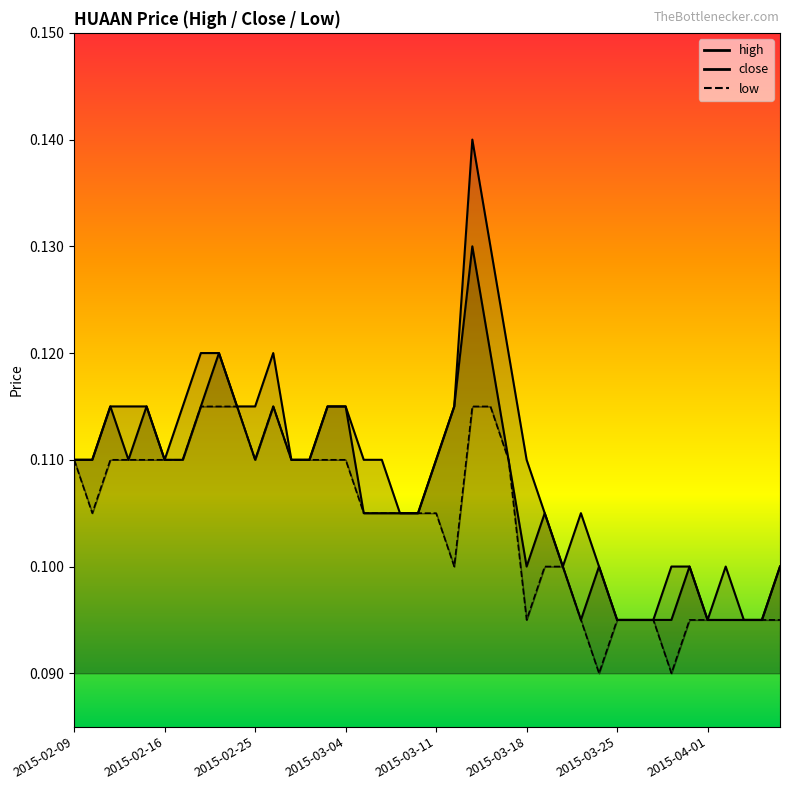

How many lines are shown in the chart?

3